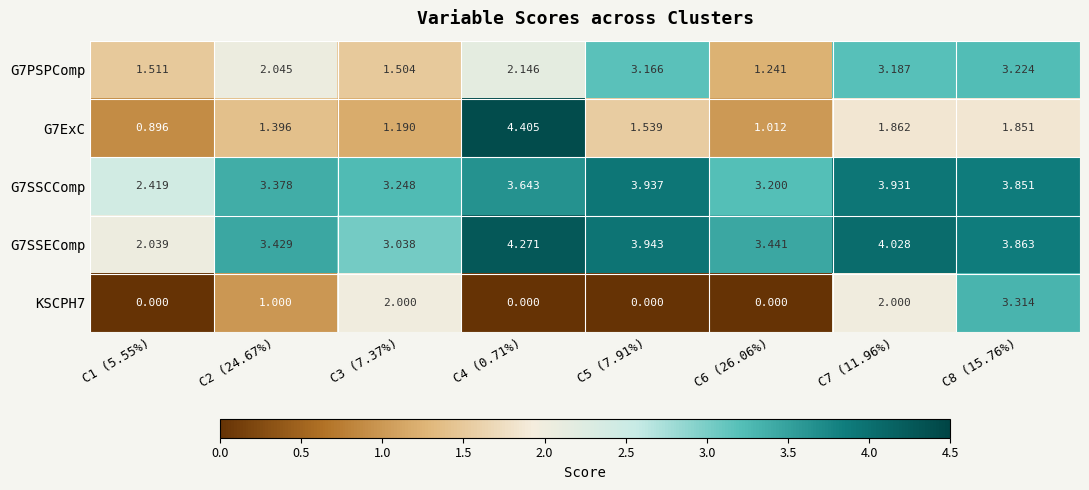

Is the value of G7PSPComp at C6 (26.06%) greater than the value of G7ExC at C5 (7.91%)?

No